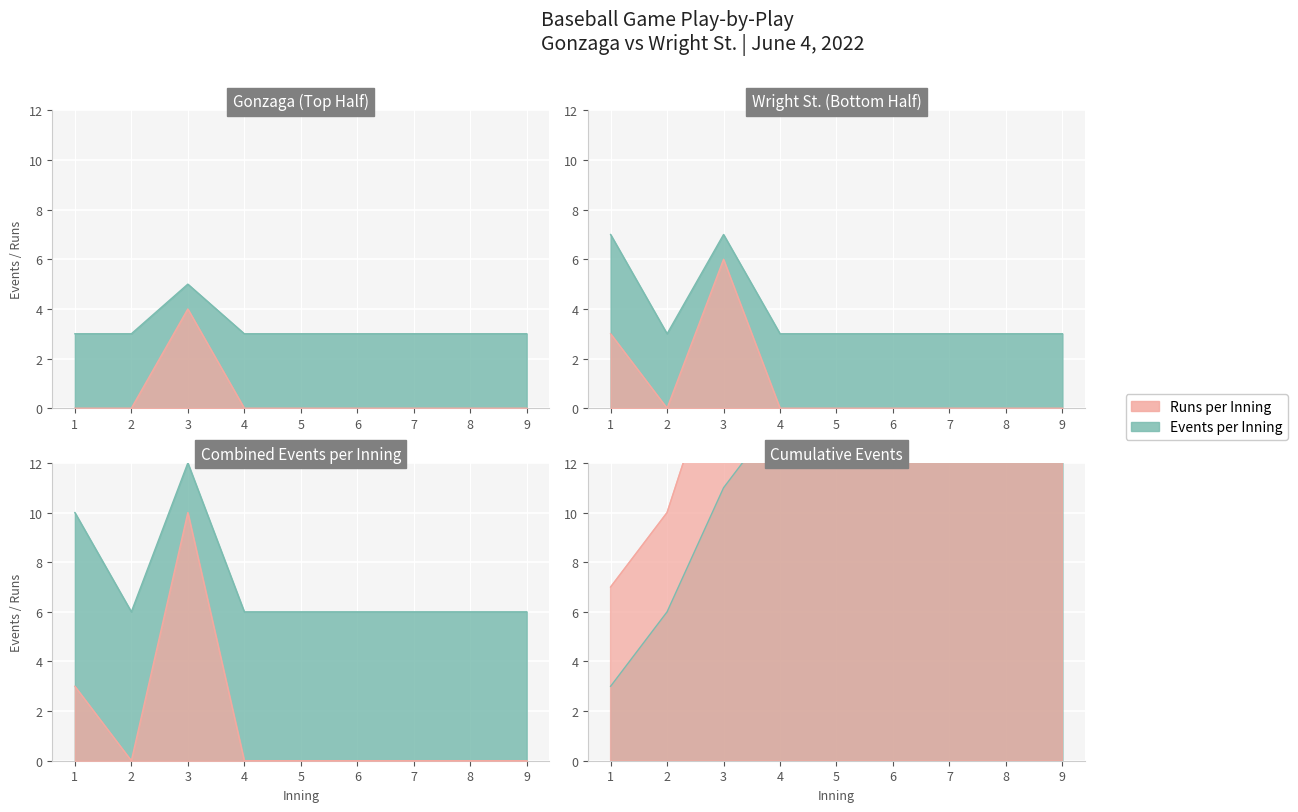

True or false: Bottom Half Events has a value of 5 at 5.

False